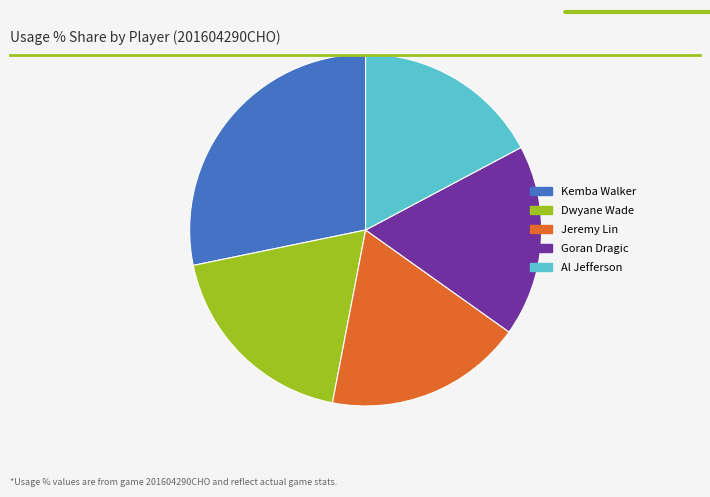

Does any single category account for the majority?

No